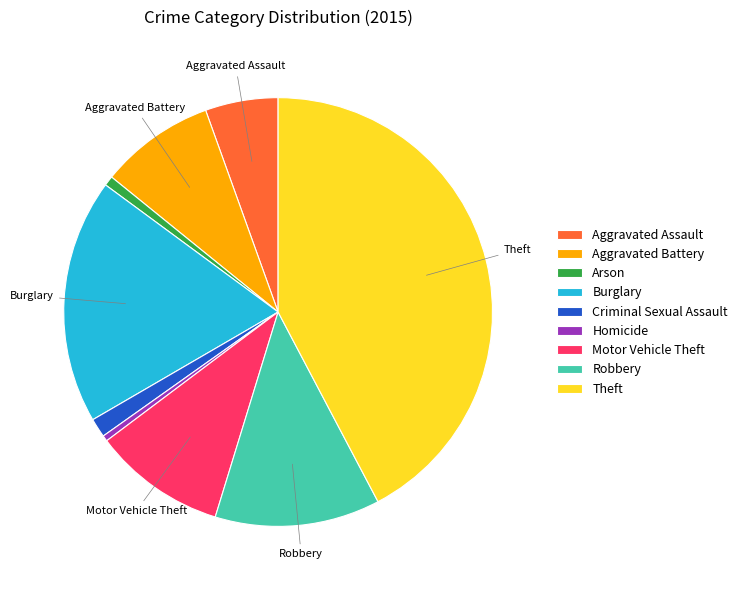

Is the sum of Motor Vehicle Theft and Theft greater than half?

Yes